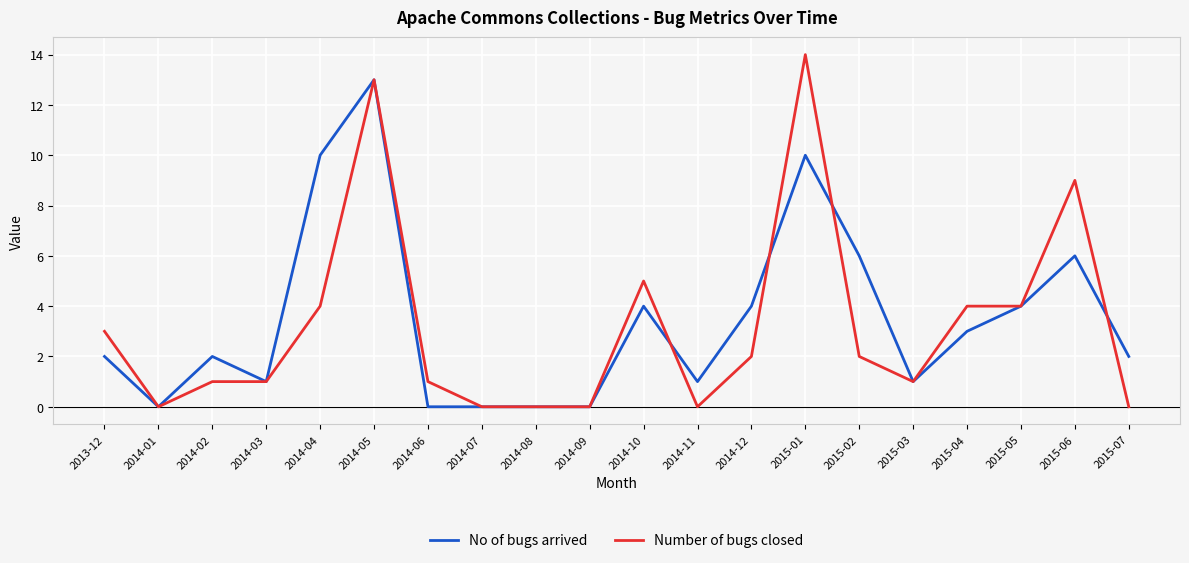

What is the total value across all series at 2014-12?

6